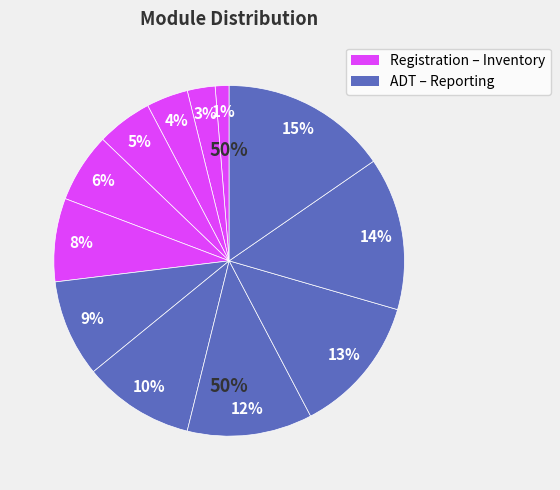

The Pharmacy slice represents 10% of the pie. True or false?

True